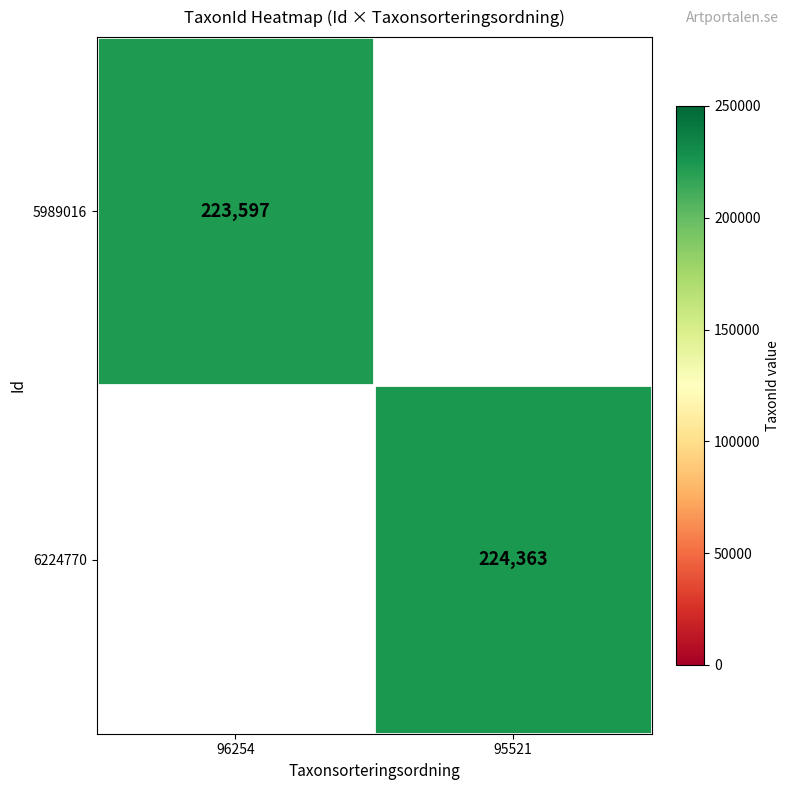

The 5989016 series shows 223597 at 96254. True or false?

True